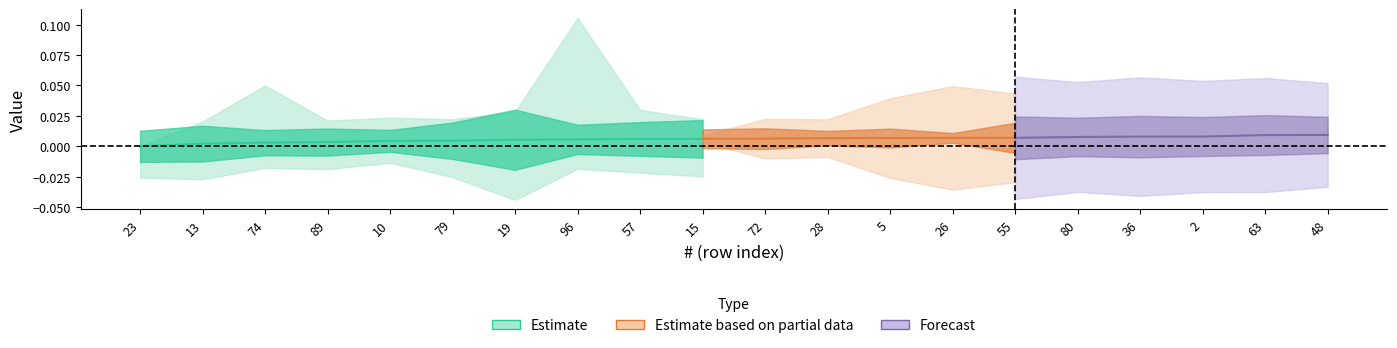

The value of UOM at 57 is 0.2. True or false?

False